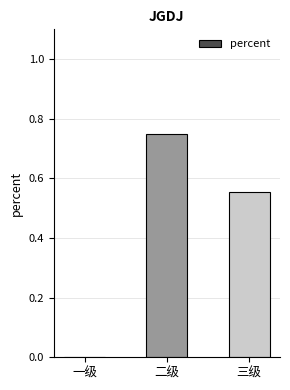

Count the number of data series in this chart.

1